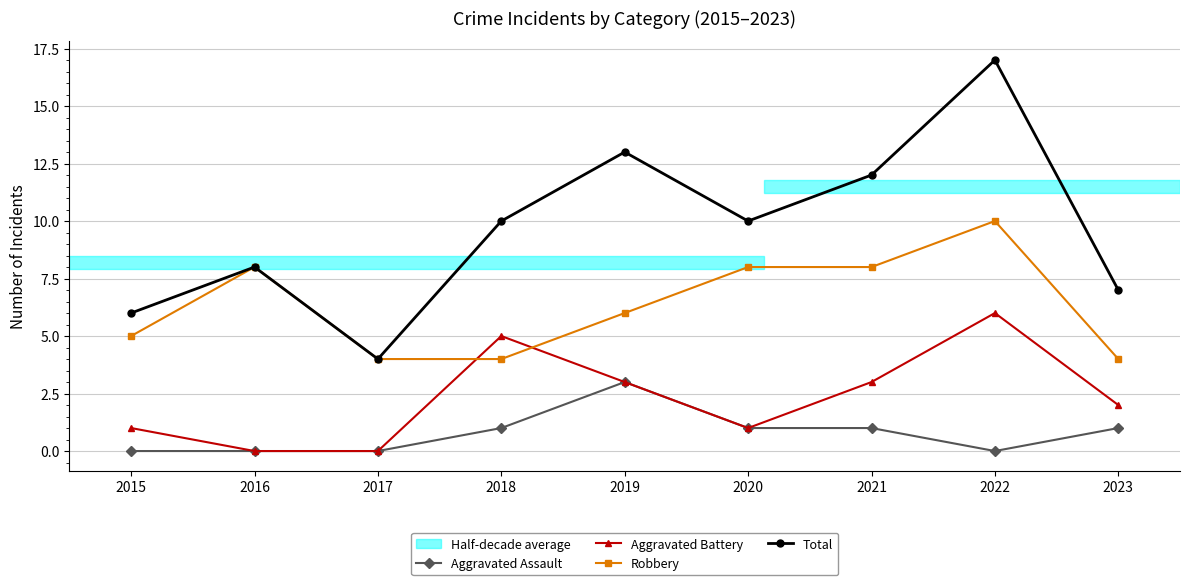

Is this an area chart (filled region under the line)?

No